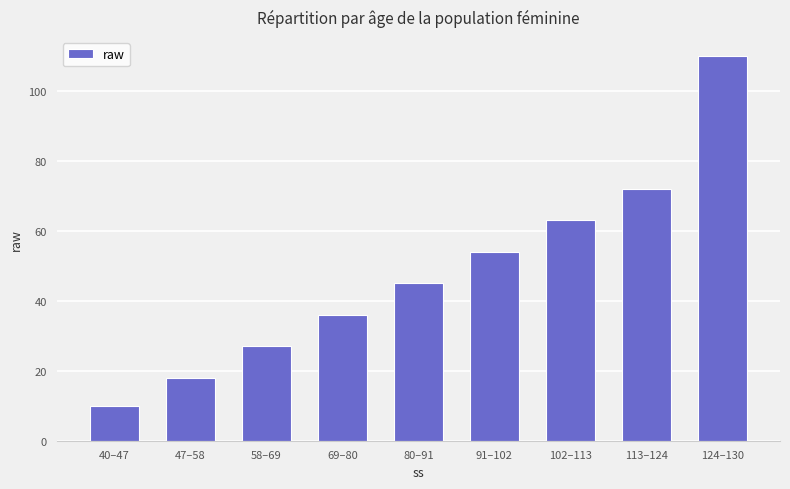

Reading left to right, transcribe all the data shown in this chart.

10	18	27	36	45	54	63	72	110